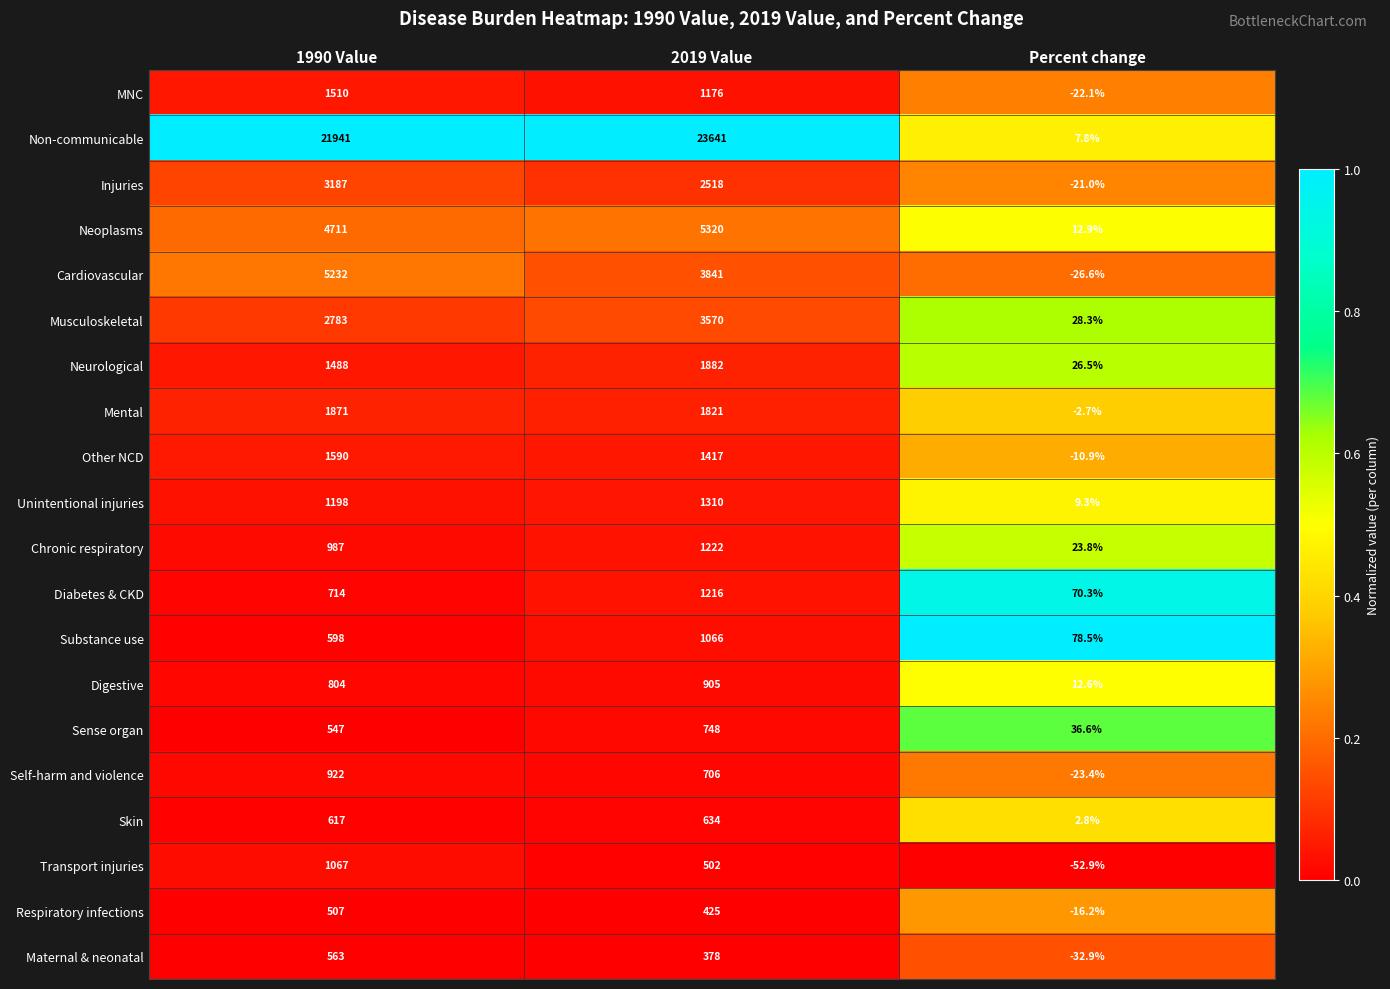

Which series has the largest range (max minus min)?

Non-communicable